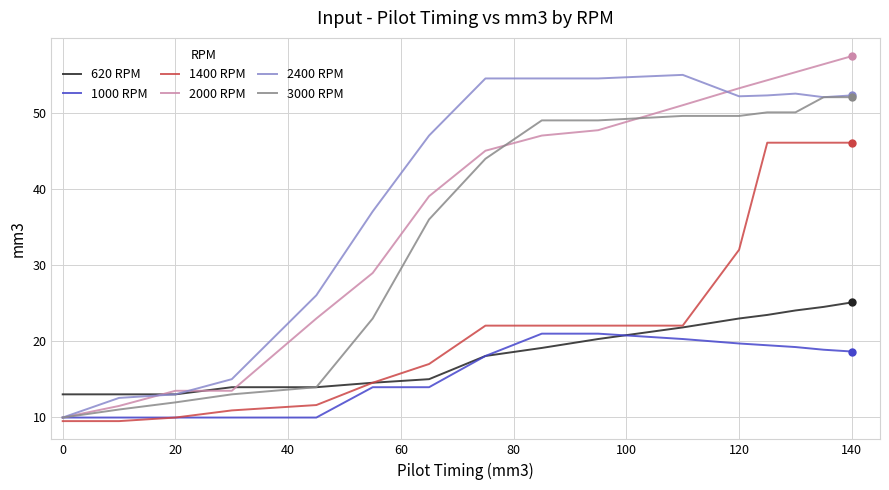

What is the highest value of the 1000 RPM series?

21.0